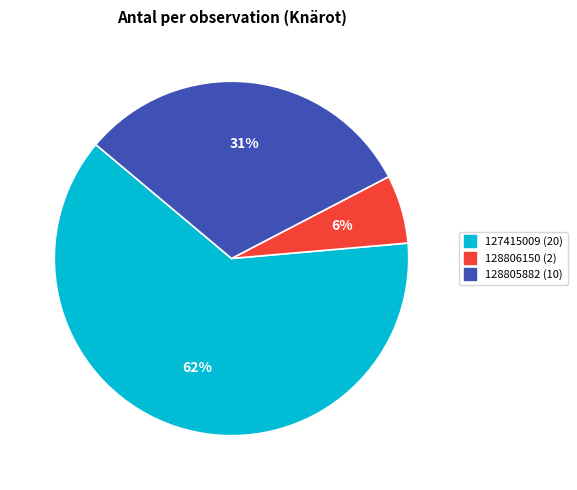

To the nearest percent, what is the average slice percentage?

33%